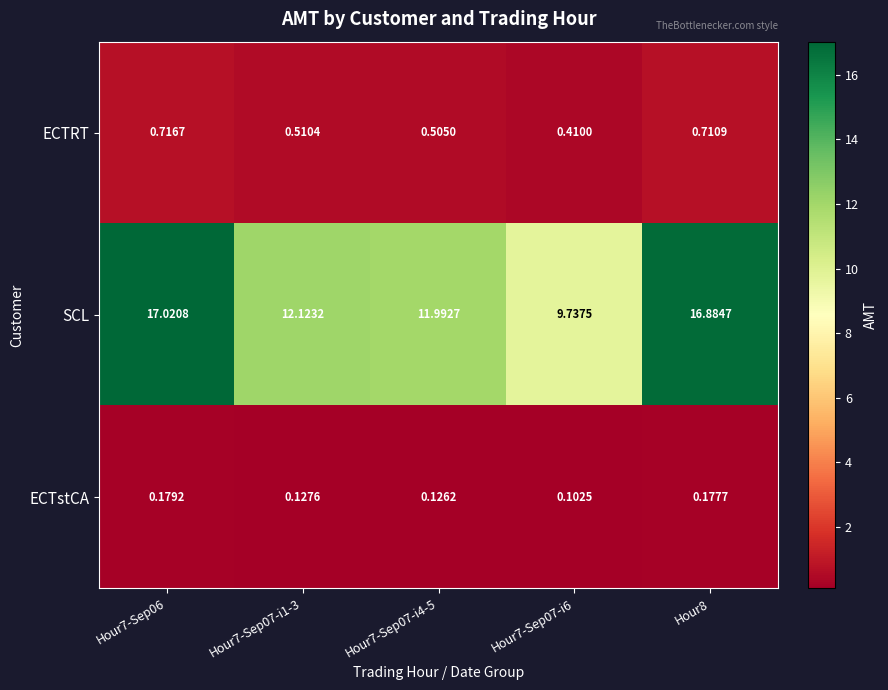

How many data points does each series have?

5